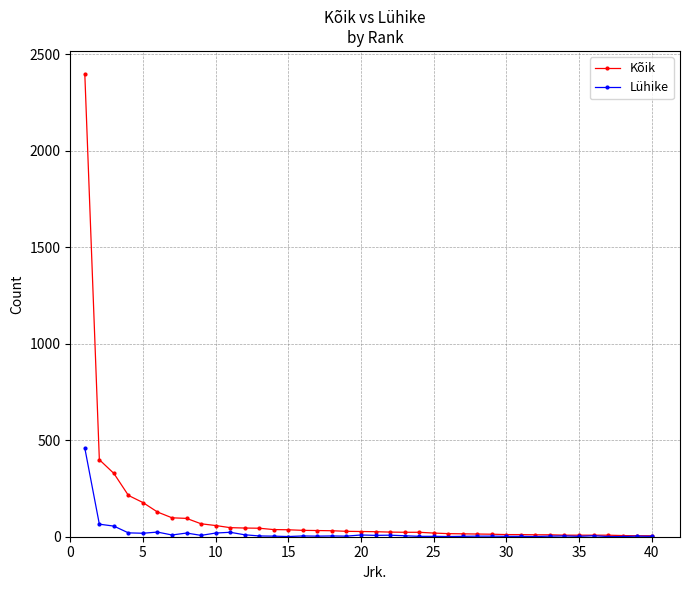

What is the greatest value displayed?

2397